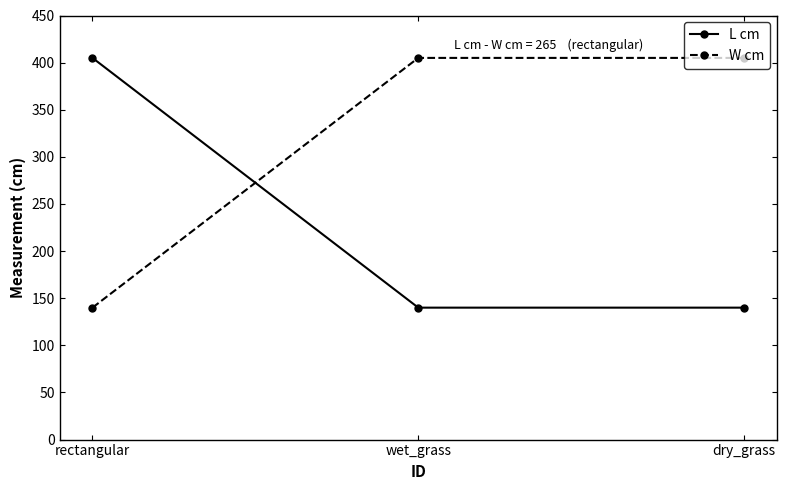

At which label does L cm reach its peak?

rectangular